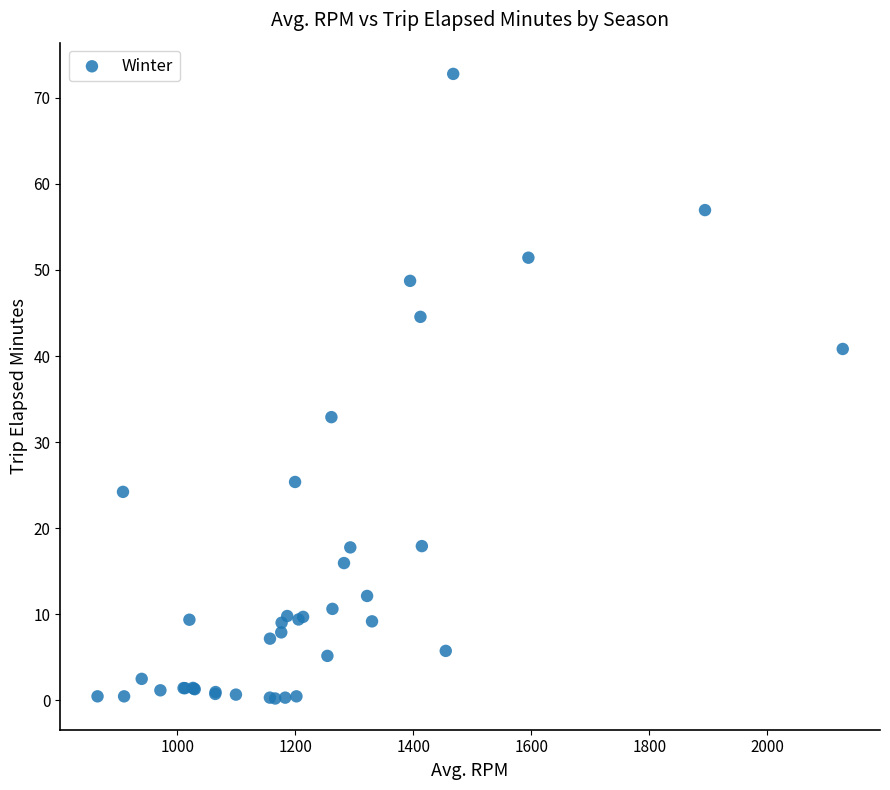

What Y value in the scatter plot is closest to 36?

32.9